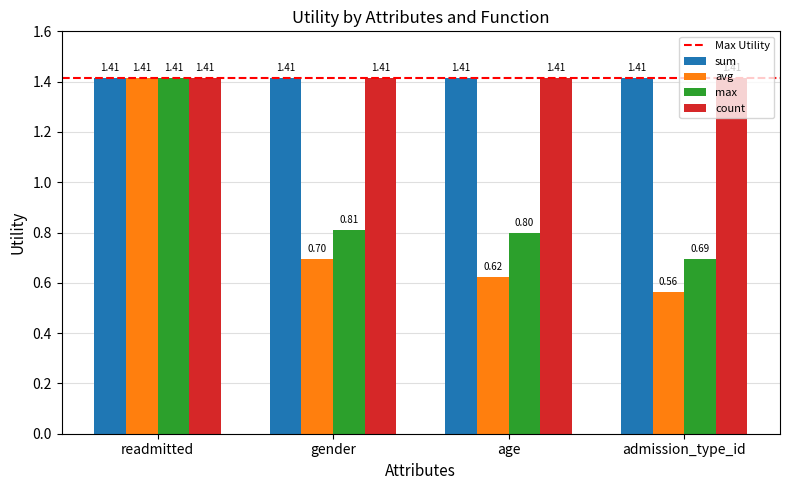

What is the total value across all series at gender?

4.3